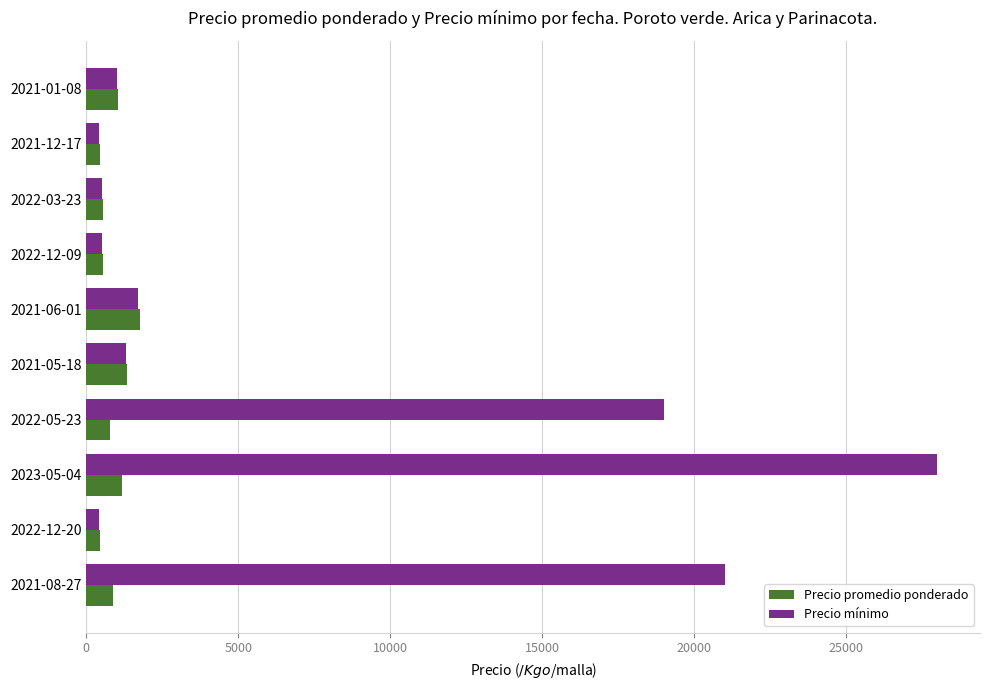

Is the value of Precio mínimo at 2022-12-09 greater than the value of Precio promedio ponderado at 2021-05-18?

No